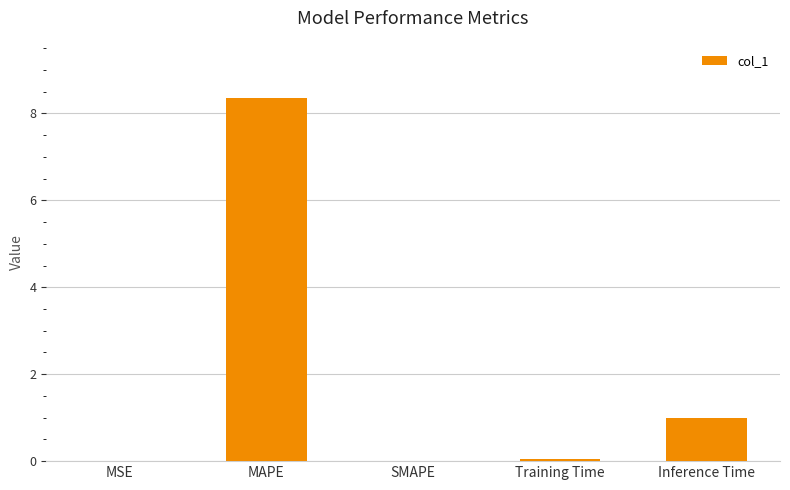

Are the bars grouped side by side (vs. stacked)?

No